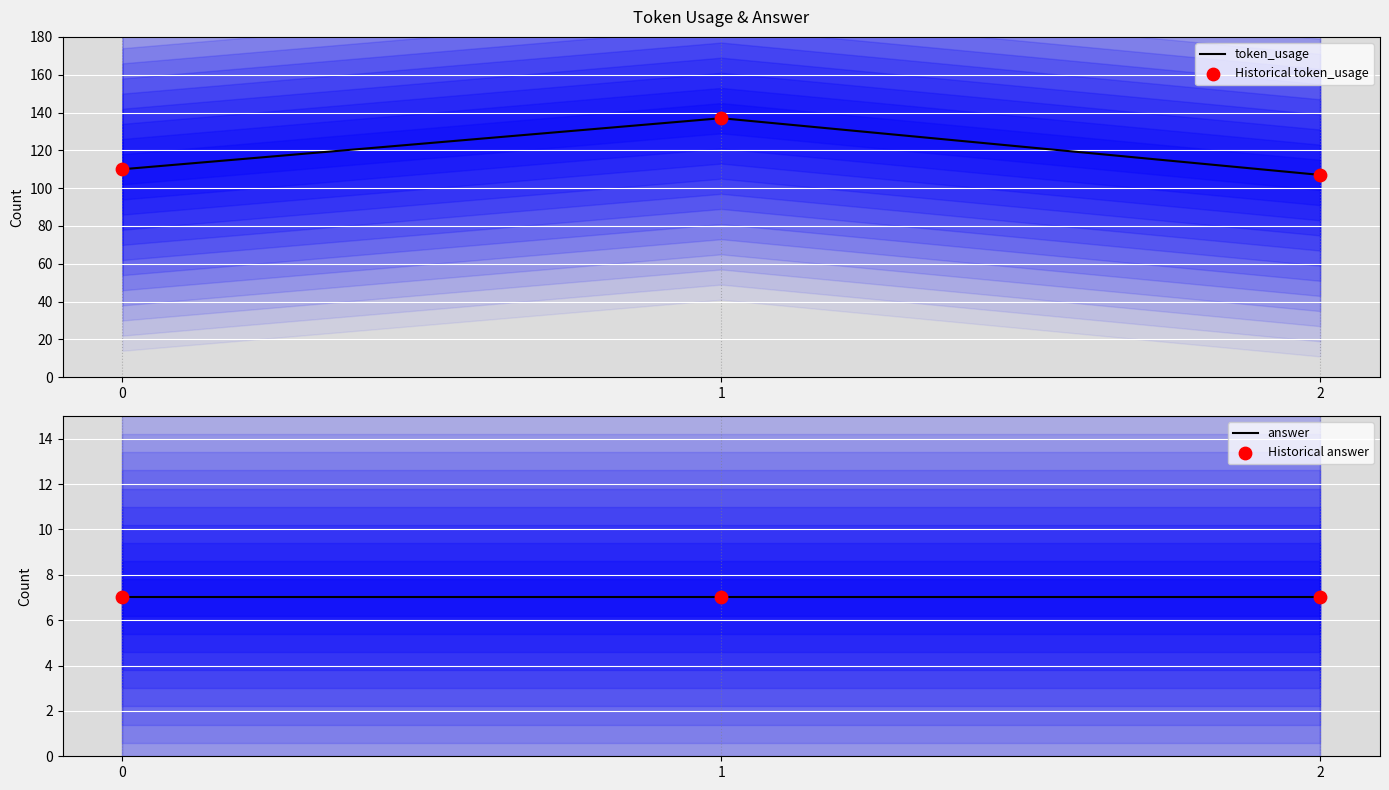

Which series reaches the minimum Y coordinate?

answer